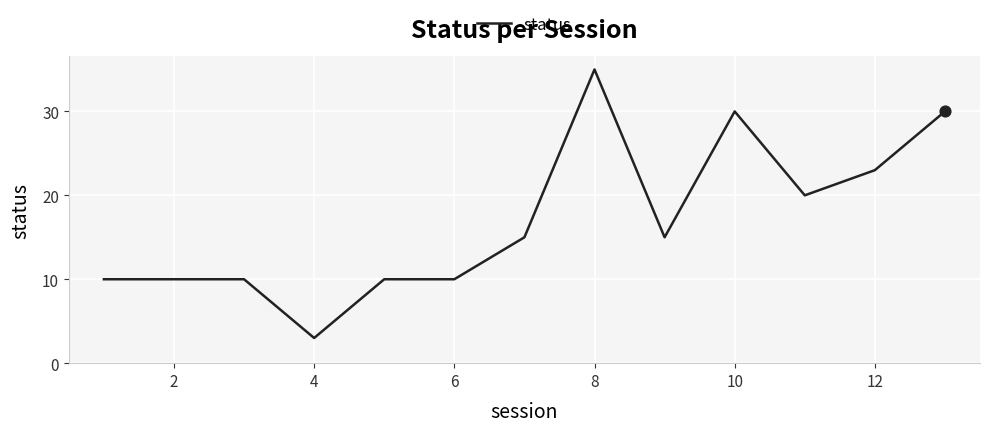

What is the smallest value displayed?

3